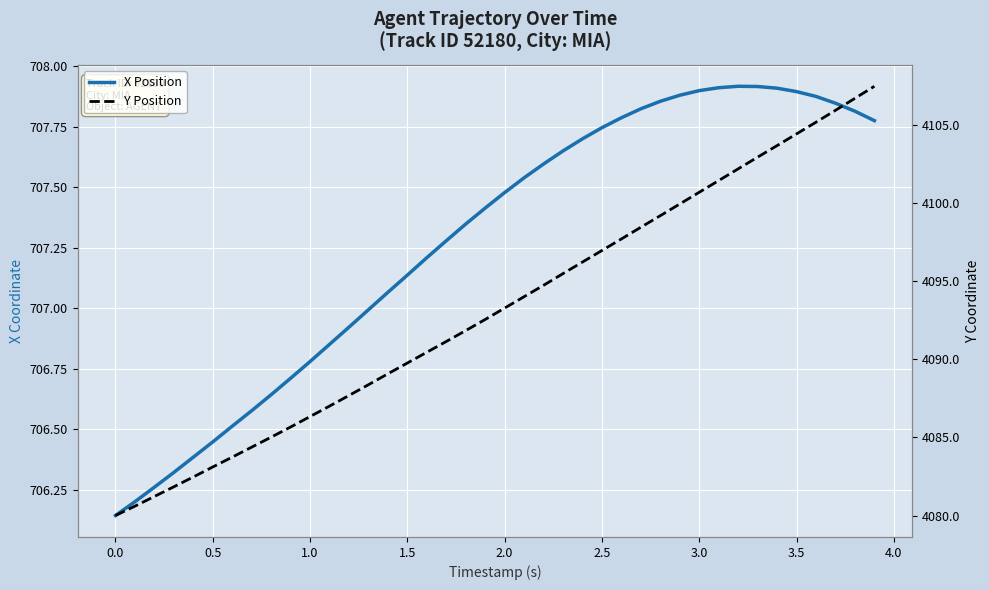

What is the greatest value displayed?

4107.5